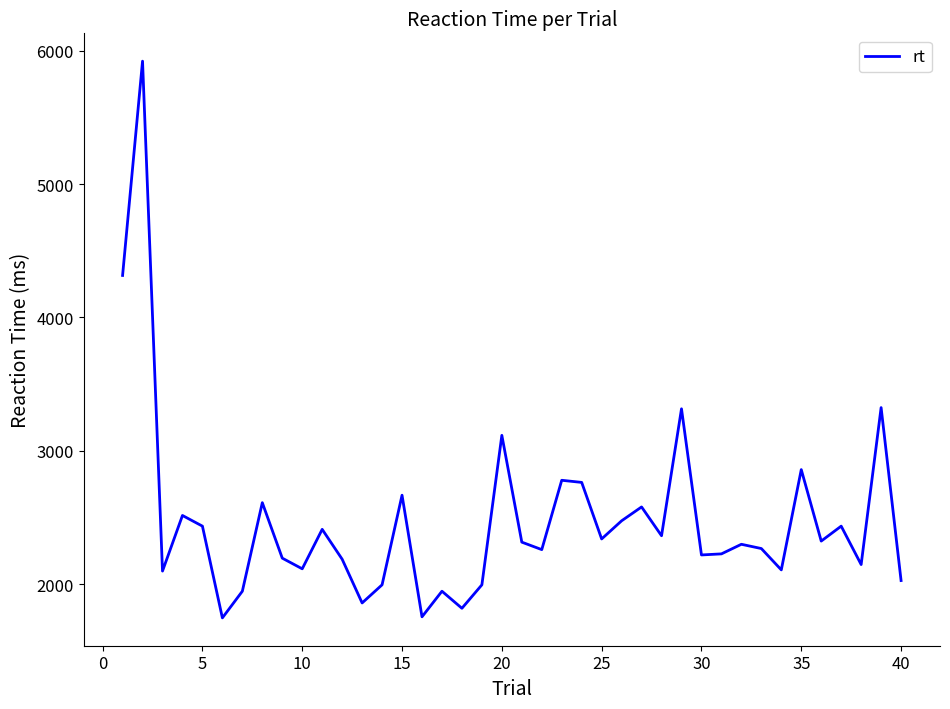

What is the maximum value shown in the chart?

5922